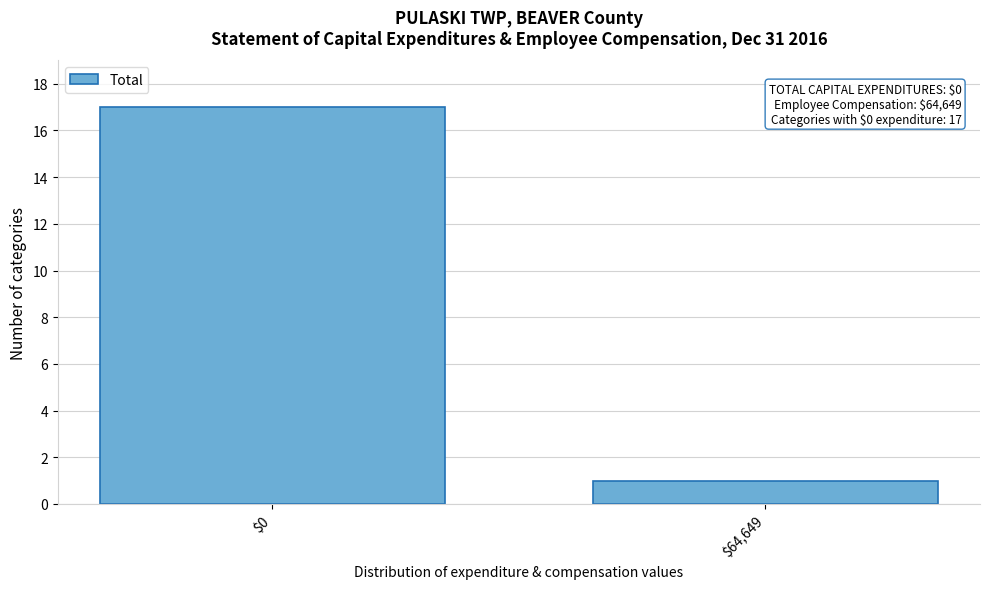

Reading left to right, transcribe all the data shown in this chart.

17	1